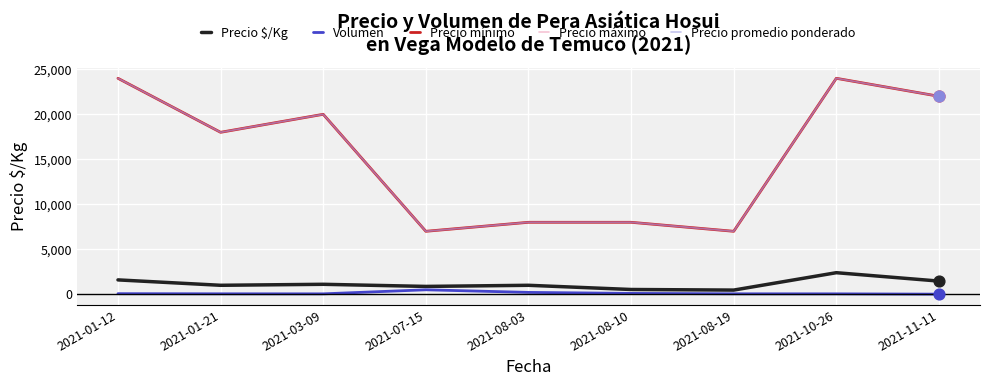

Is this an area chart (filled region under the line)?

No